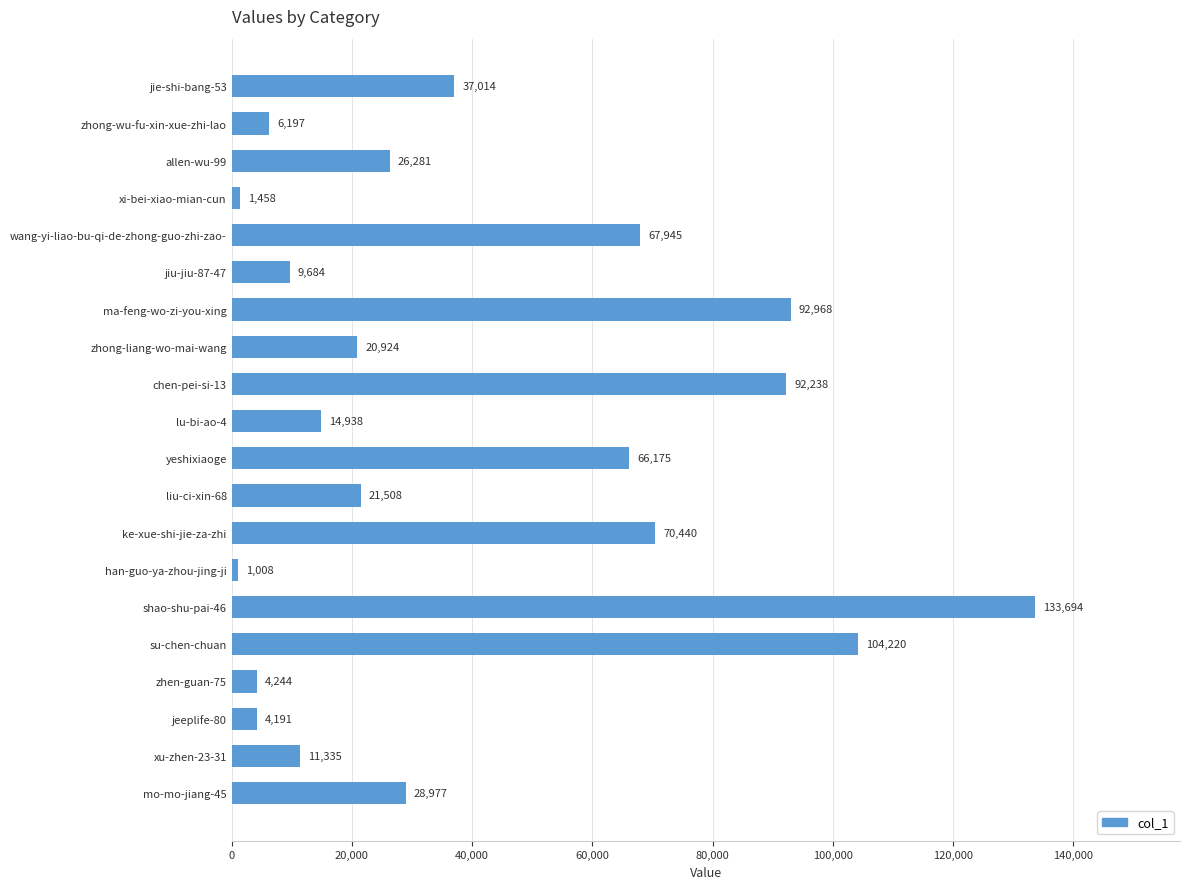

What position from the top is zhen-guan-75?

17